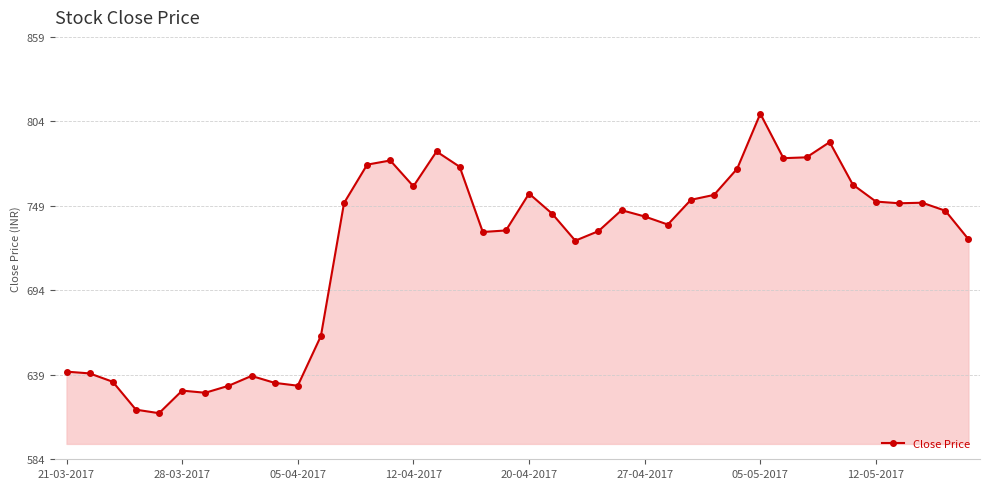

What is the value of the 29th point from the left?

755.8